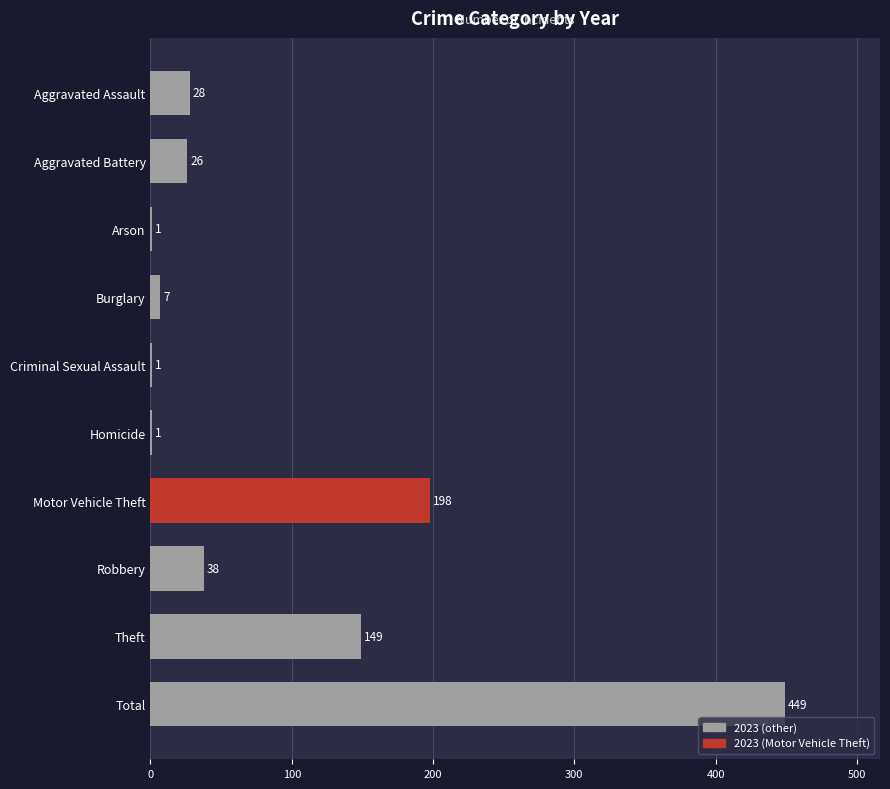

Read the value at Motor Vehicle Theft.

198